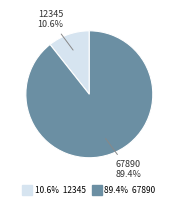

To the nearest percent, what is the average slice percentage?

50%